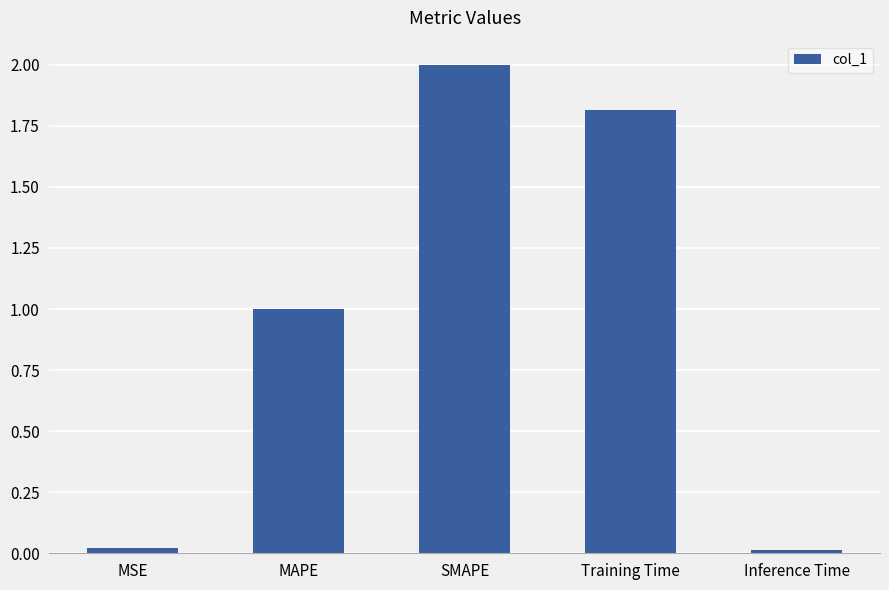

What is the approximate value at SMAPE?

2.0